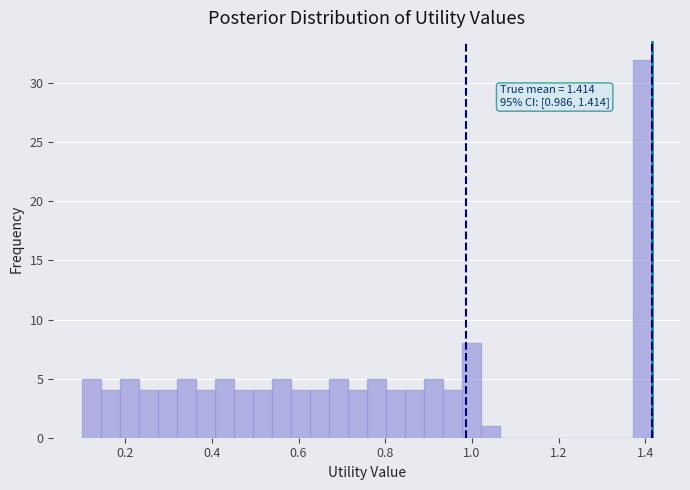

Around what value on the x-axis is the tallest bar? Give the approximate position of its centre, as read against the axis.

1.40